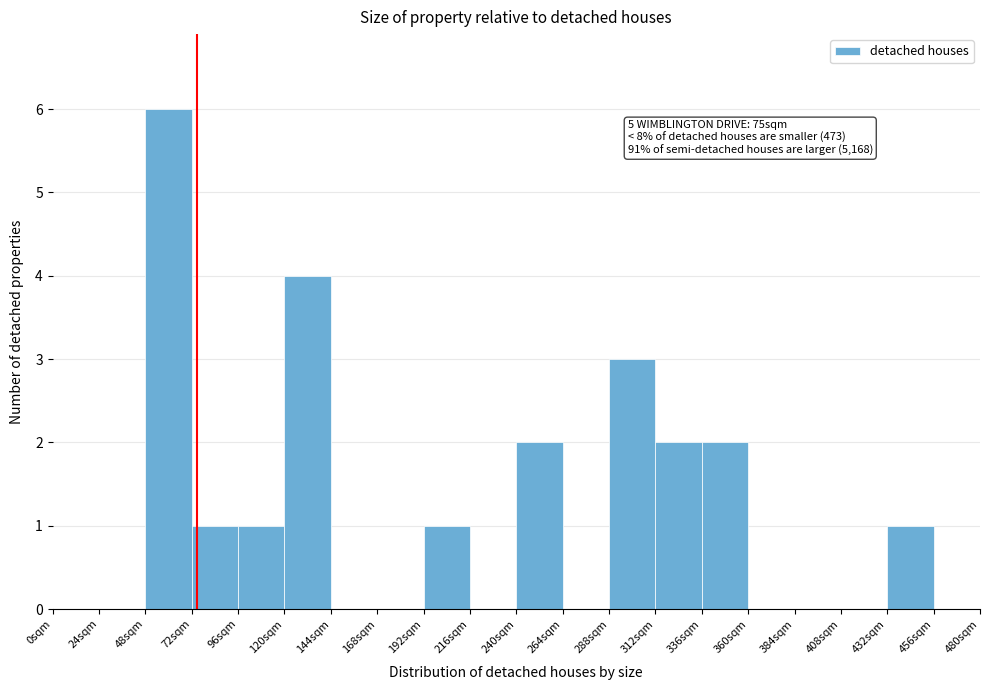

Over which range of the x-axis is the bar tallest?

48 to 72